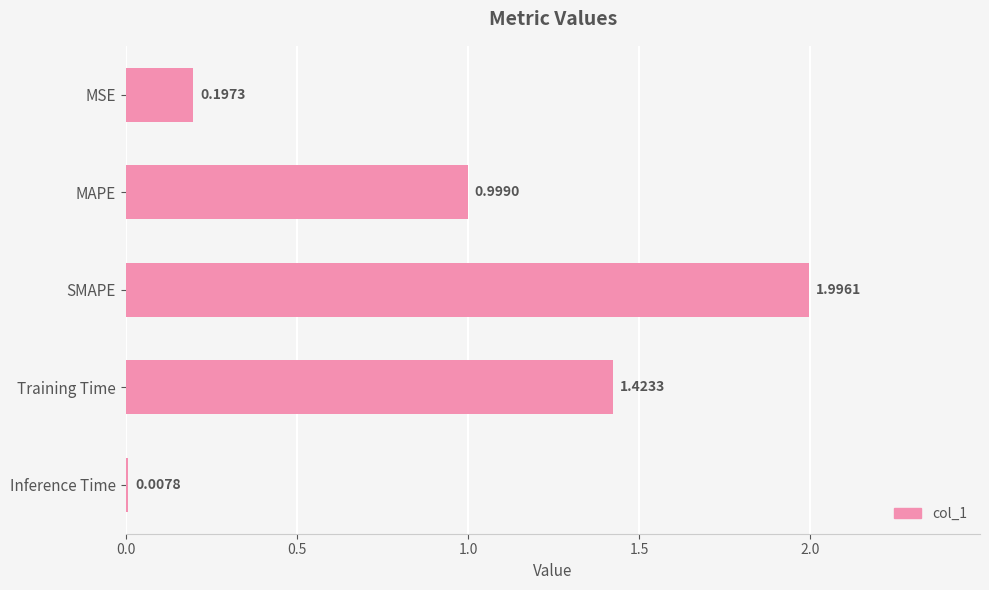

Which label corresponds to the smallest value in the chart?

Inference Time